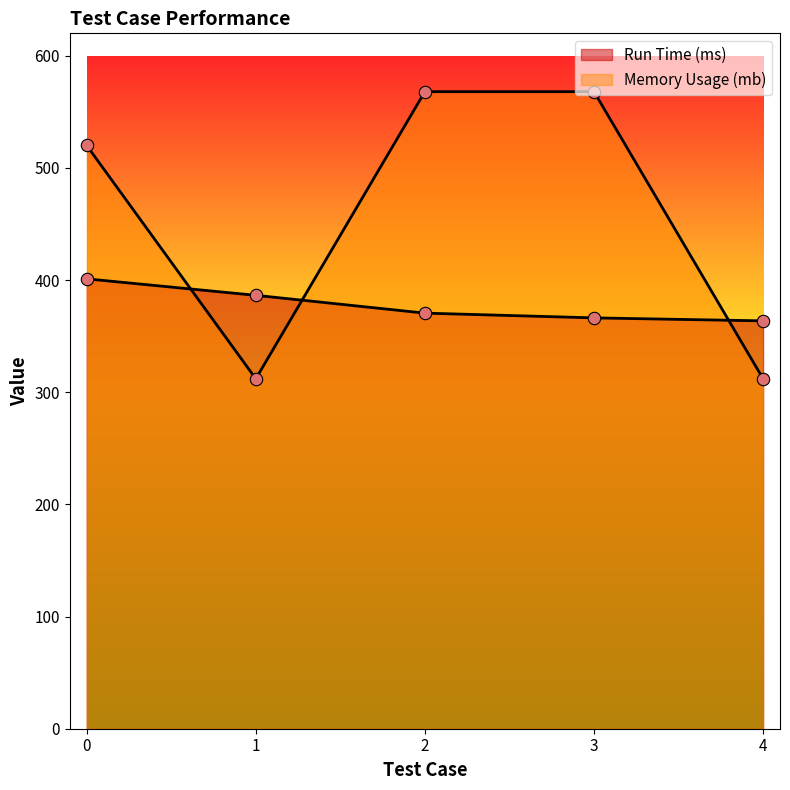

Is the value of Run Time (ms) at 2 greater than the value of Memory Usage (mb) at 4?

Yes